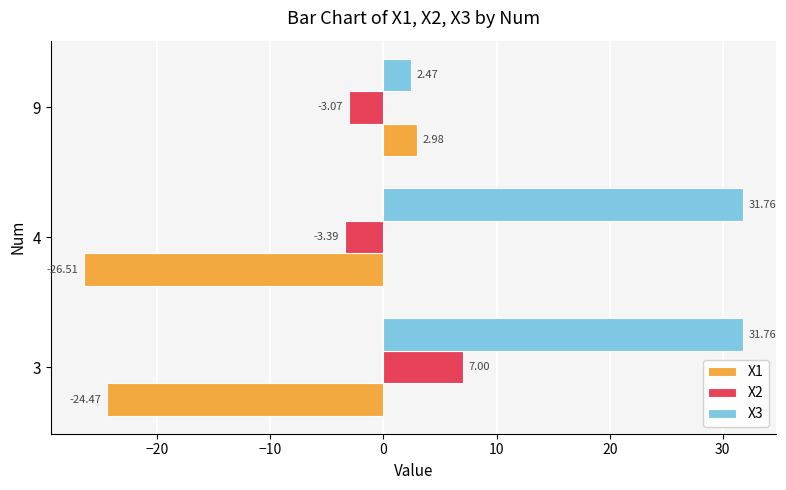

Which series has the largest total across all categories?

X3